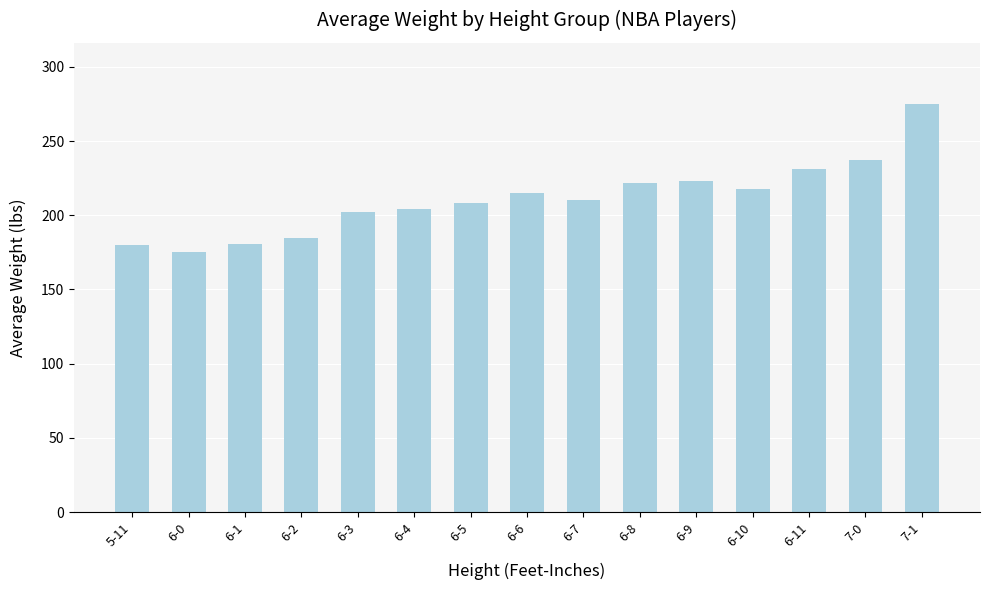

What is the label of the 9th bar from the right?

6-5